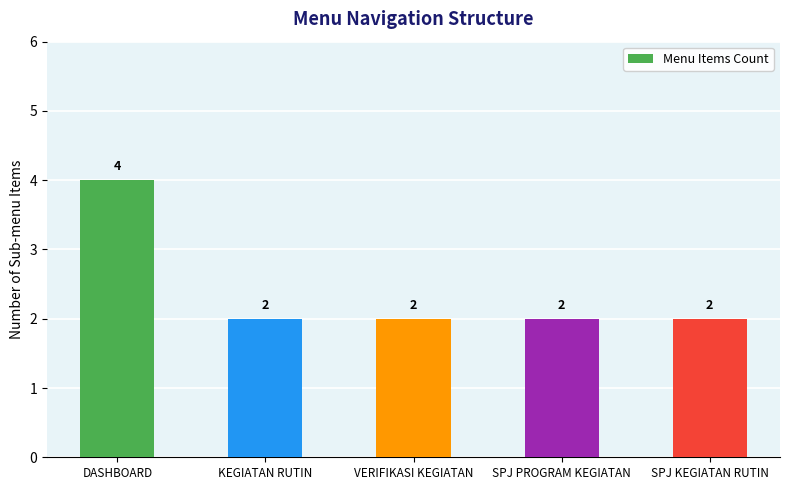

What position from the left is VERIFIKASI KEGIATAN?

3